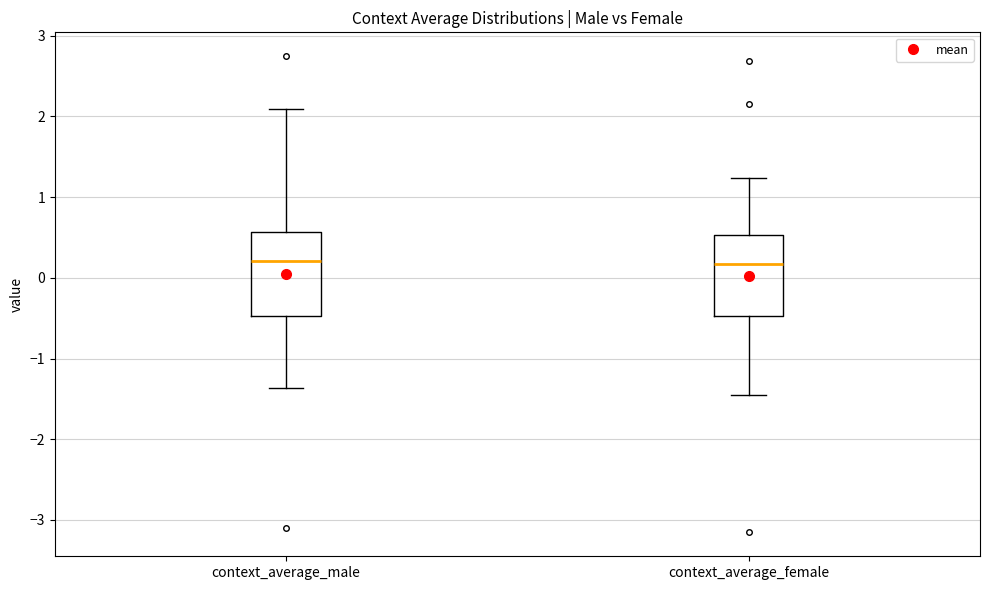

Where does the upper whisker of the box for context_average_male end on the y-axis? The values are not printed on the chart, so give them approximately, as read against the axis.

2.1